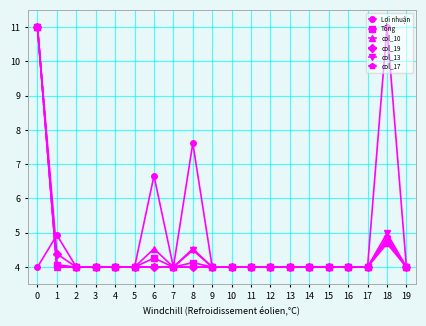

What is the maximum value for col_10?

11.0